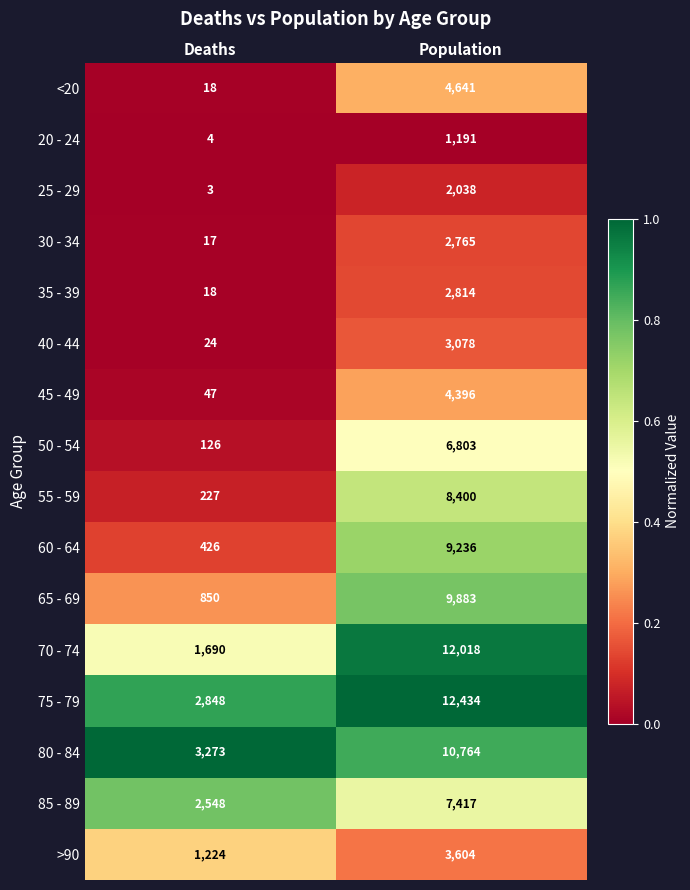

What is the approximate value of 20 - 24 at Population, to the nearest 100?

1200